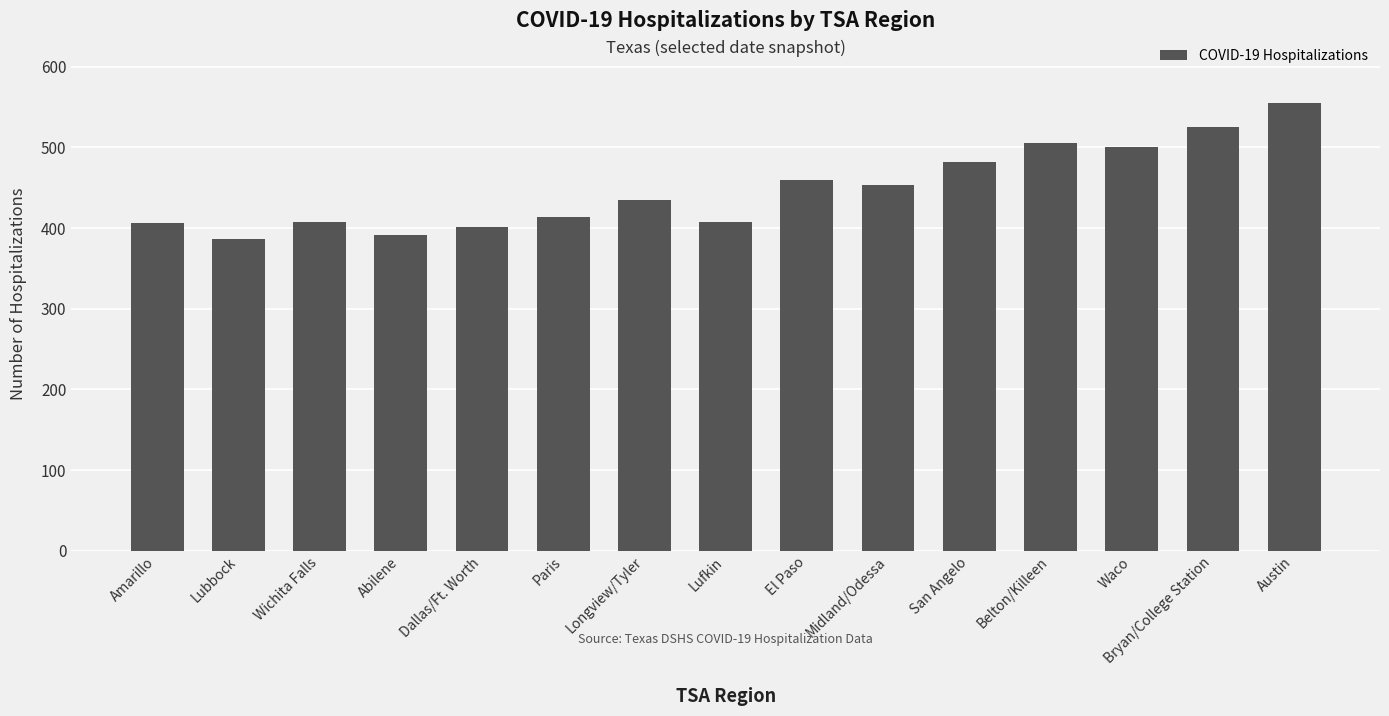

Read the value at San Angelo.

482